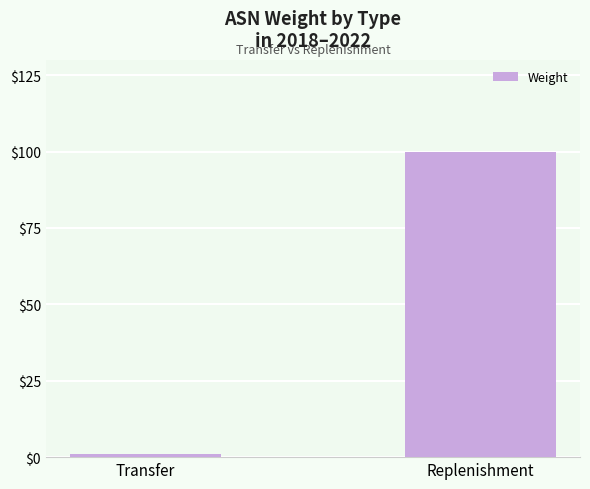

What is the sum of the values at Transfer and Replenishment?

101